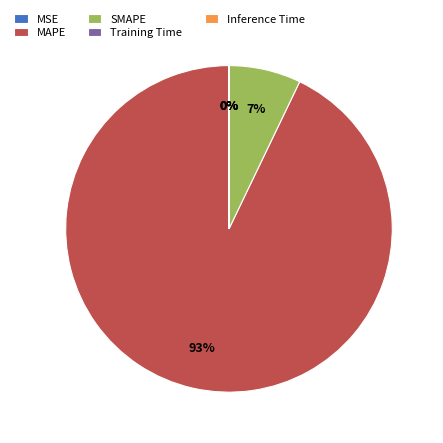

Which category has the biggest portion of the pie?

MAPE